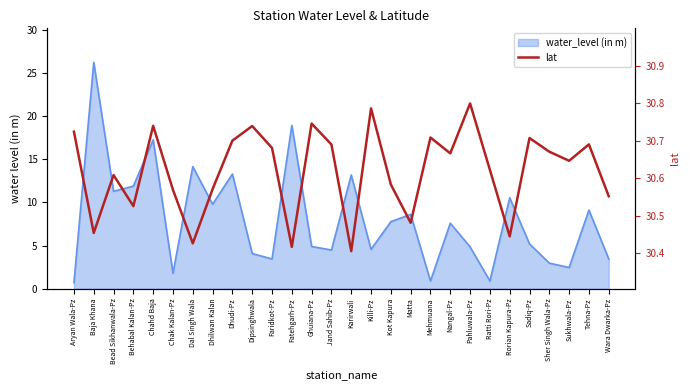

What is the label of the 6th point from the left?

Chak Kalan-Pz